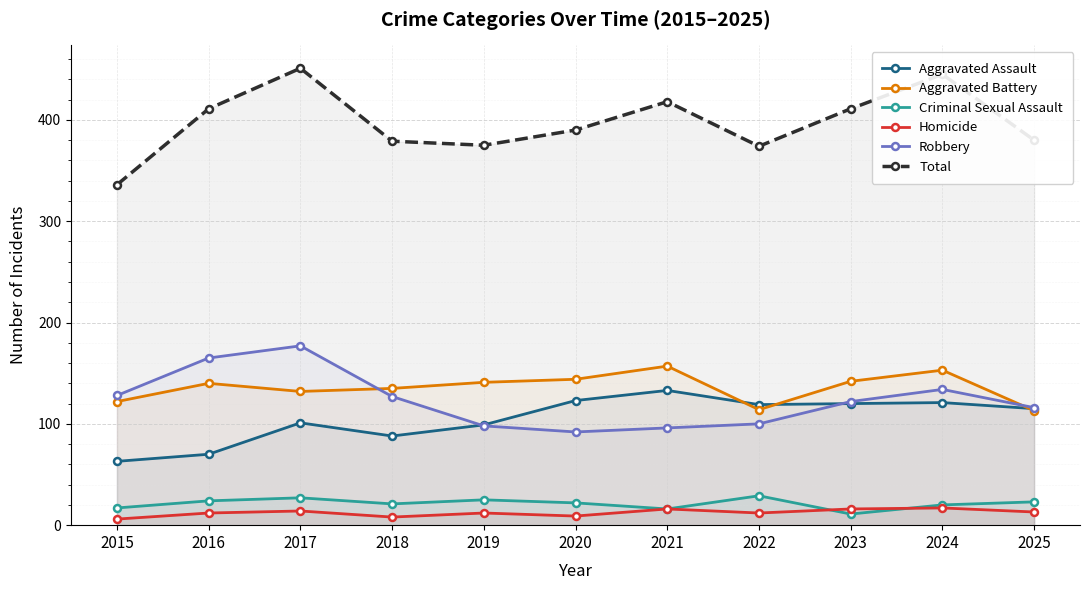

How many series are shown in this chart?

6